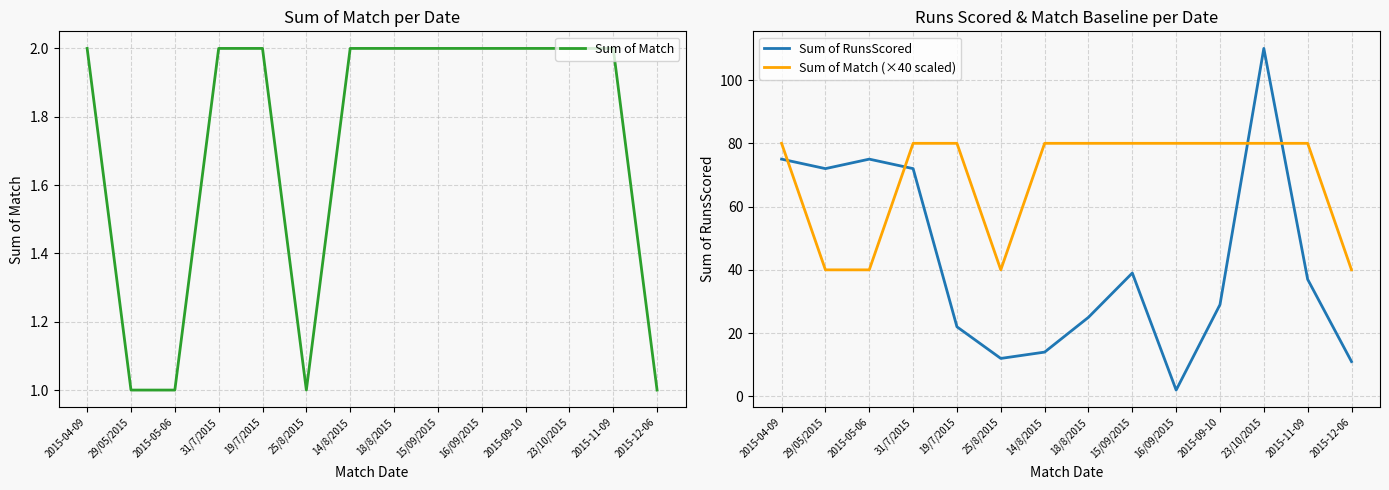

Which series changed the most between 29/05/2015 and 2015-09-10?

Sum of RunsScored